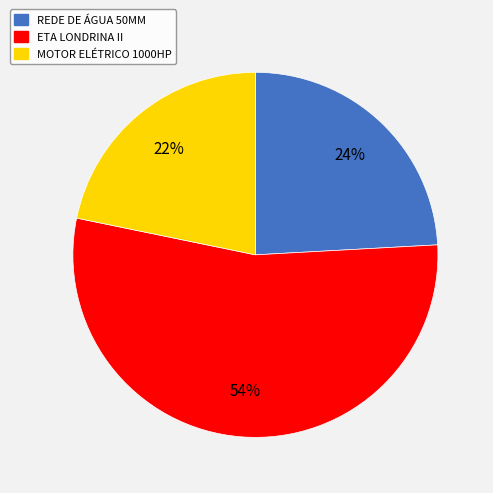

Does any single category account for the majority?

Yes